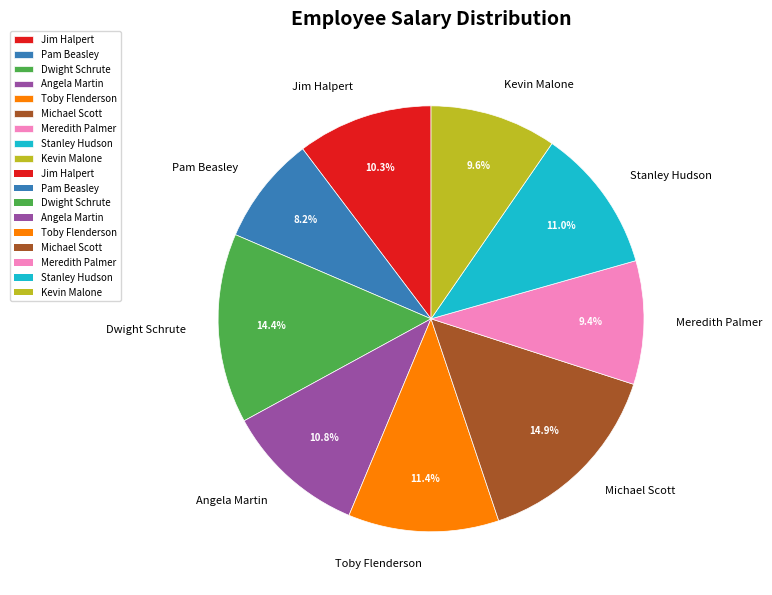

Do Toby Flenderson and Michael Scott together represent more than half of the pie?

No